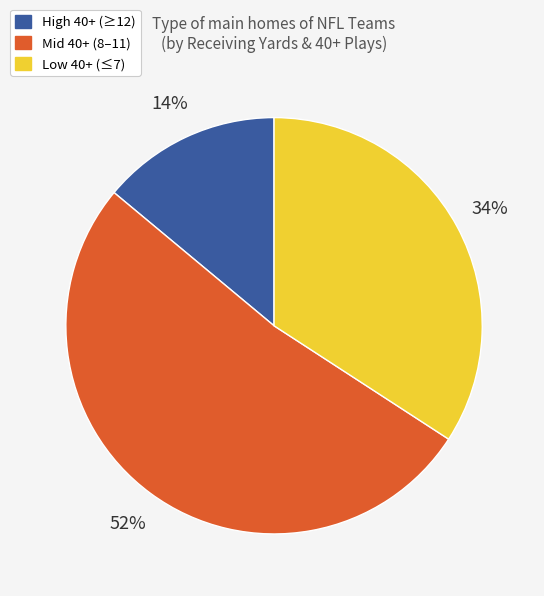

Is there any slice that represents more than half of the pie?

Yes